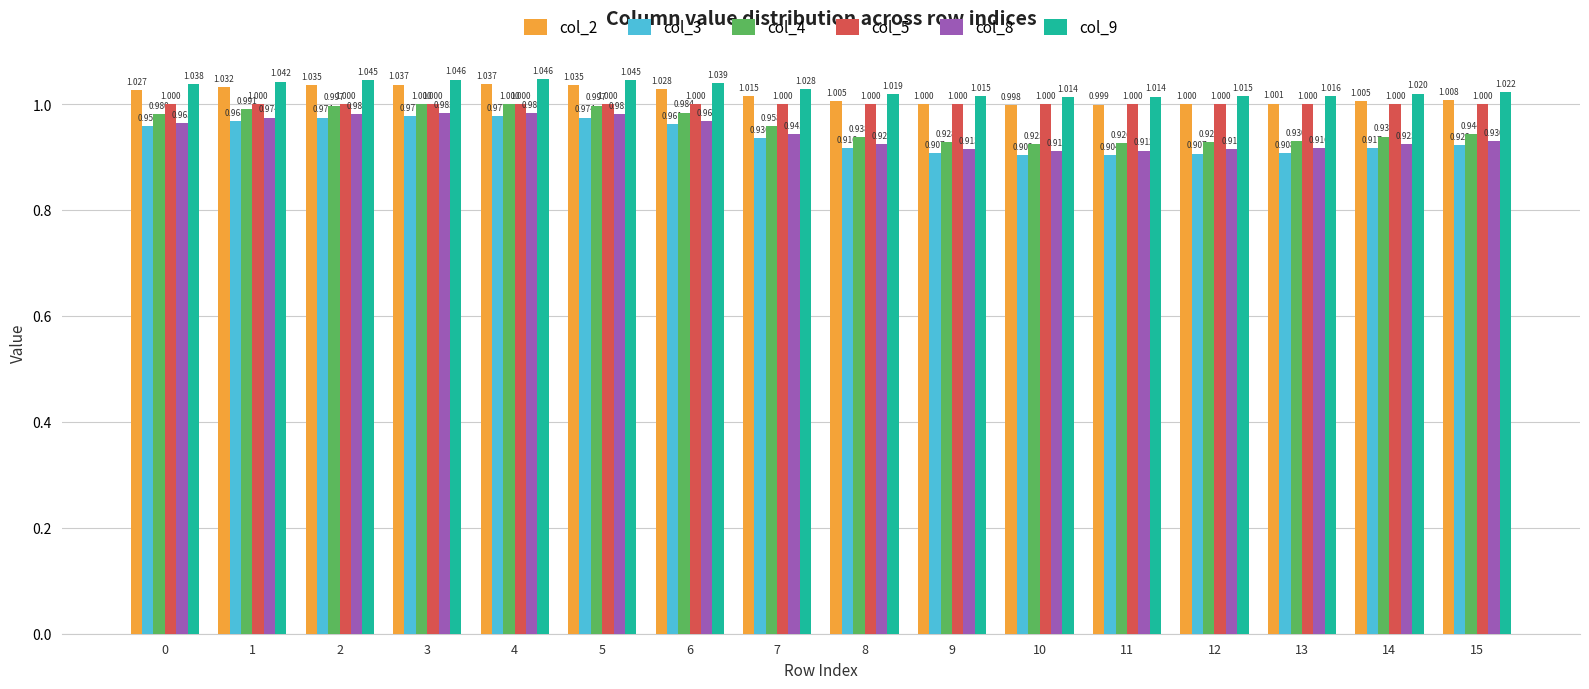

What is the value of the col_4 bar at the 7th from the left?

1.0